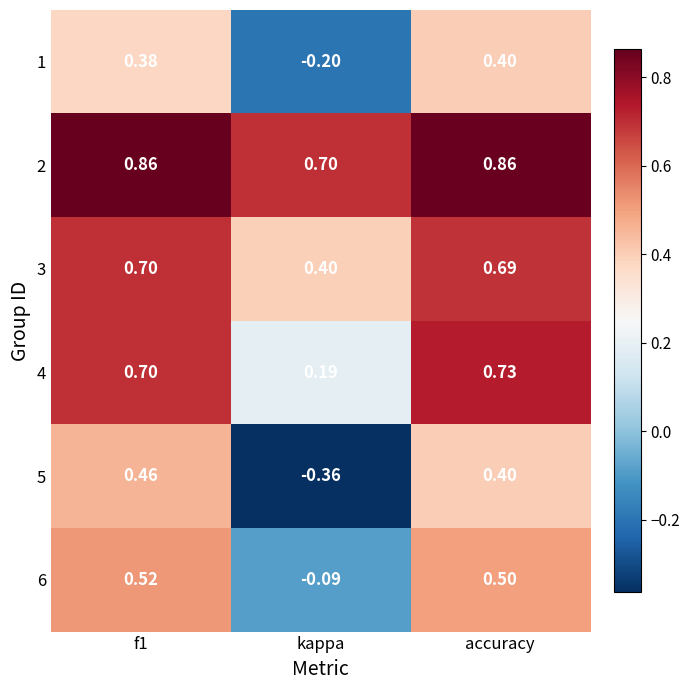

Which category has the highest value in the 1 series?

accuracy